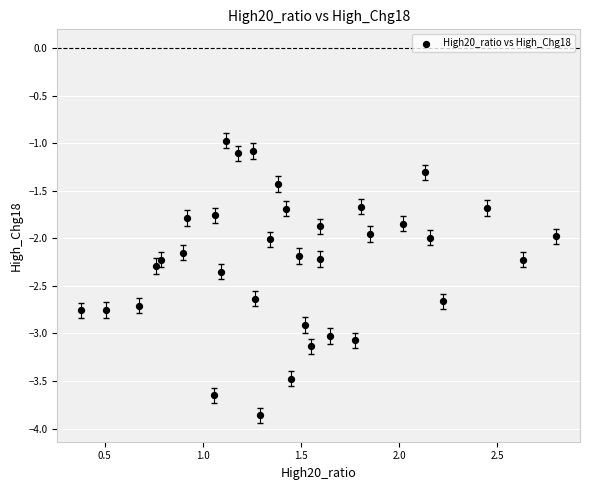

What is the range of X values (max minus min)?

2.4